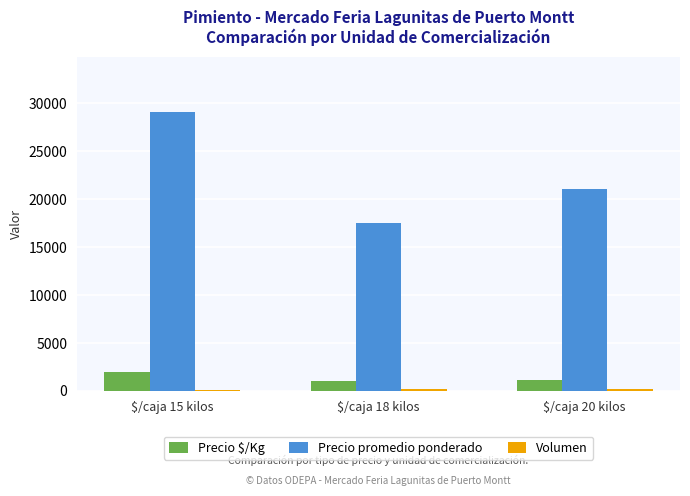

Which series has the widest spread of values?

Precio promedio ponderado